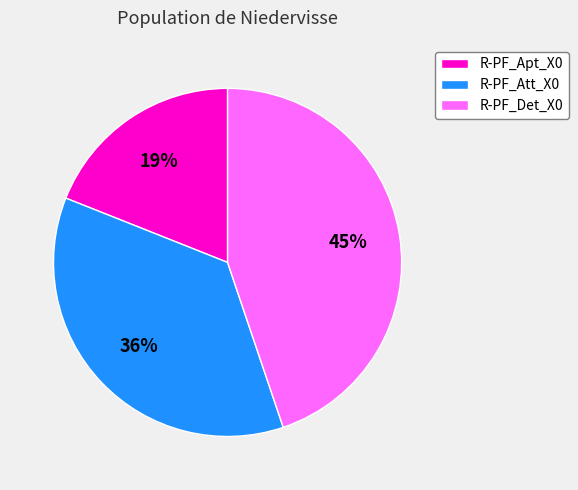

Which category has the biggest portion of the pie?

R-PF_Det_X0